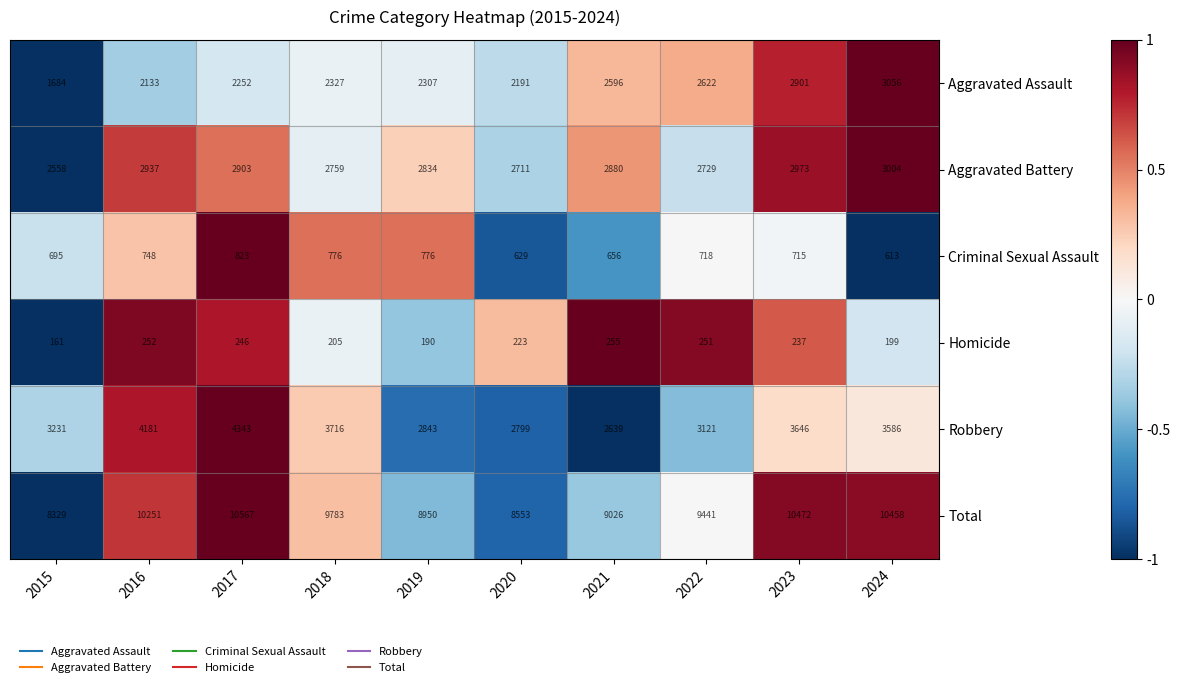

Which series has the largest range (max minus min)?

Total